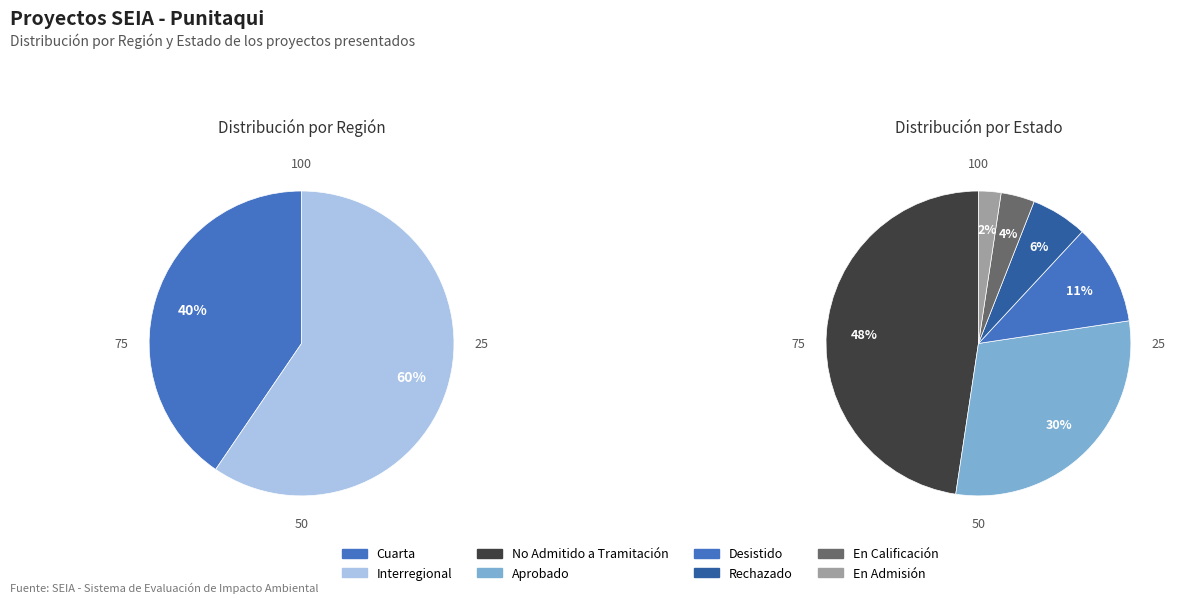

True or false: No Admitido a Tramitación accounts for 30% of the total.

False